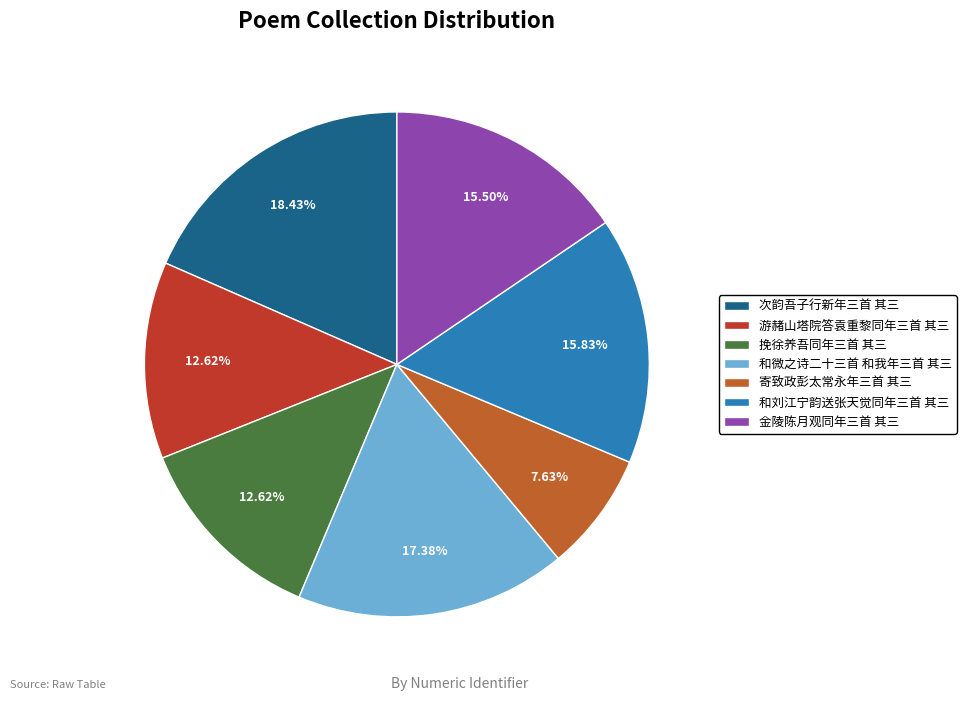

Do 游赭山塔院答袁重黎同年三首 其三 and 和微之诗二十三首 和我年三首 其三 together represent more than half of the pie?

No